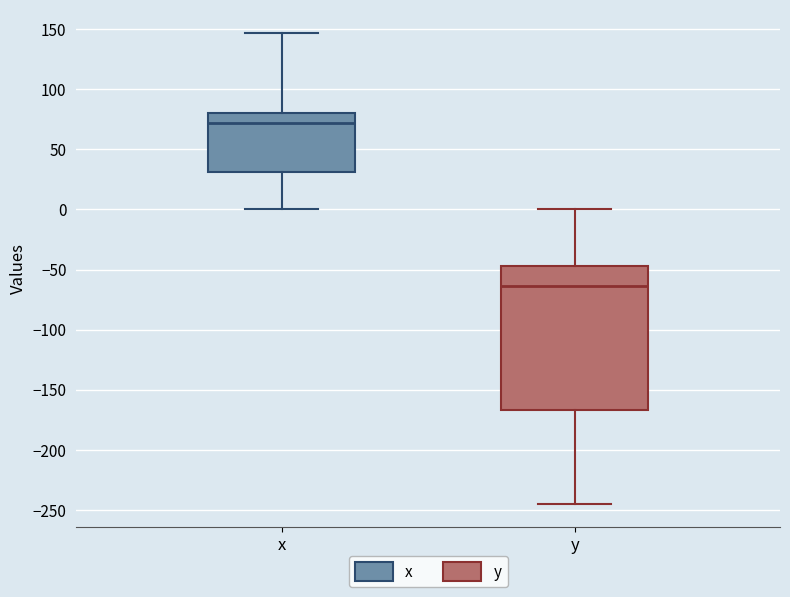

Where does the upper whisker of the box for x end on the y-axis? The values are not printed on the chart, so give them approximately, as read against the axis.

145